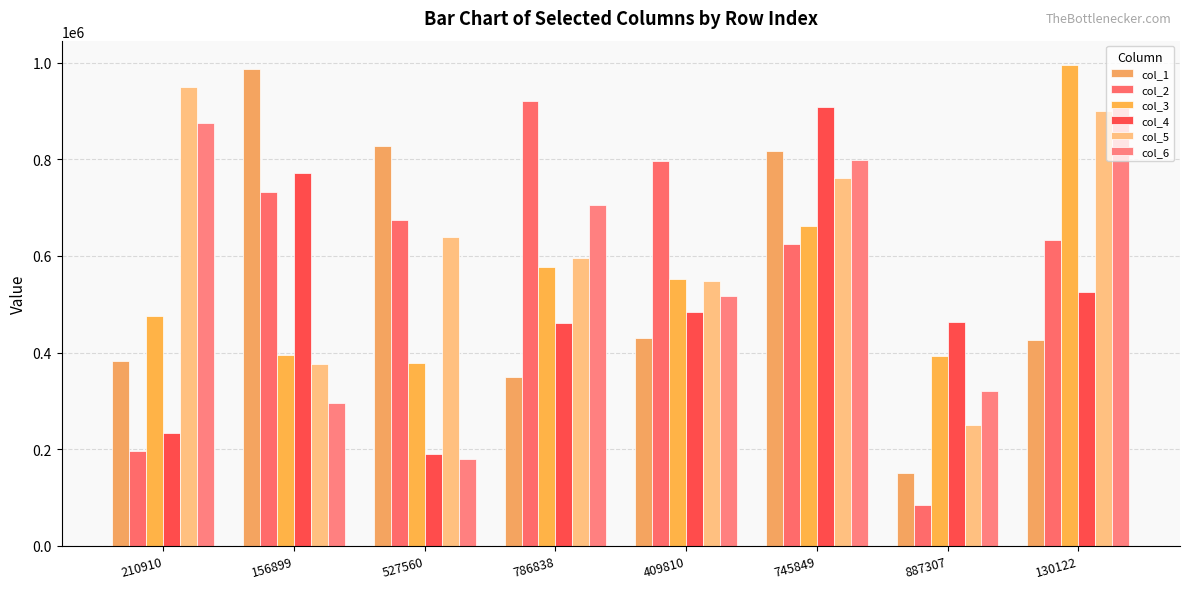

How many groups of bars are there?

8